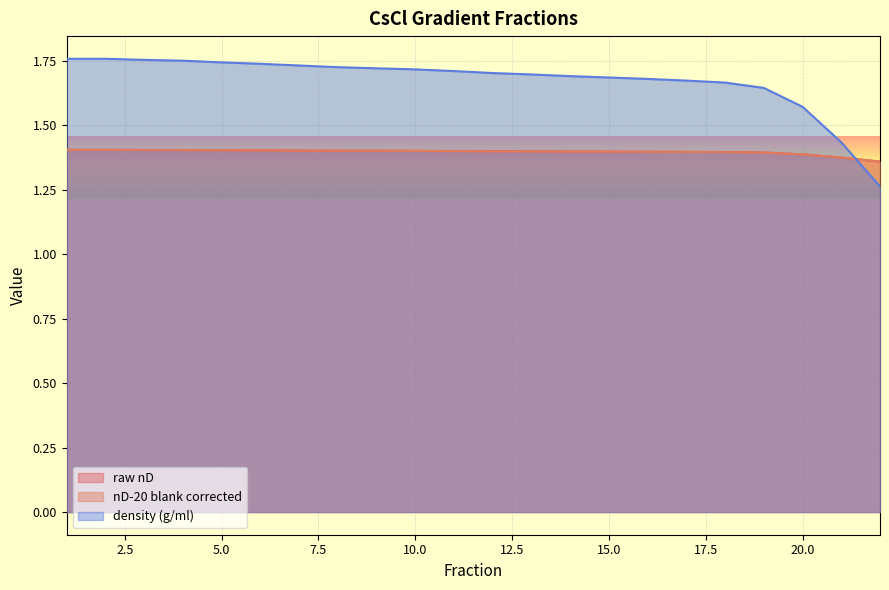

What is the maximum value for density (g/ml)?

1.8